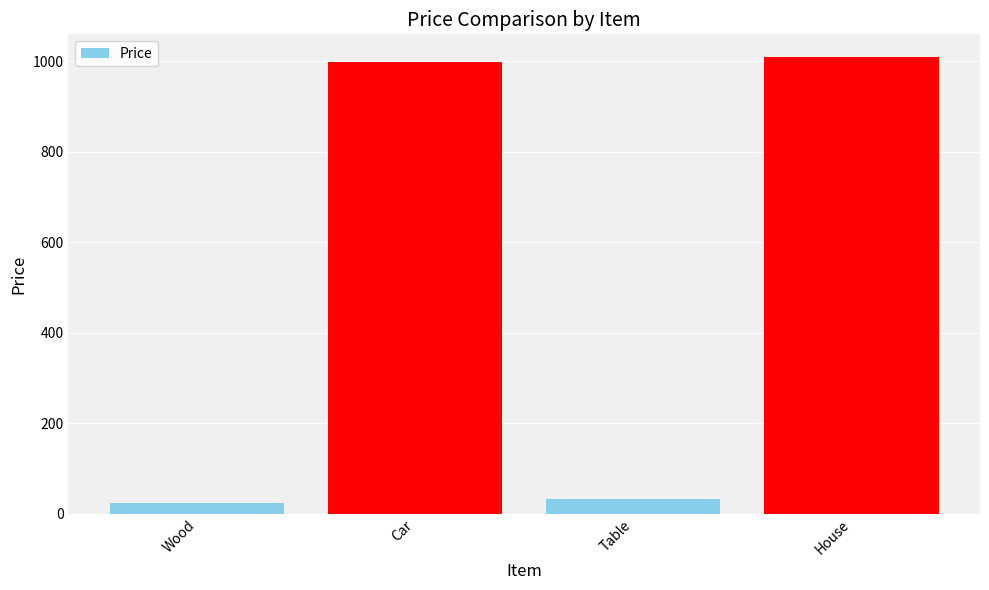

How many values are below 998?

2